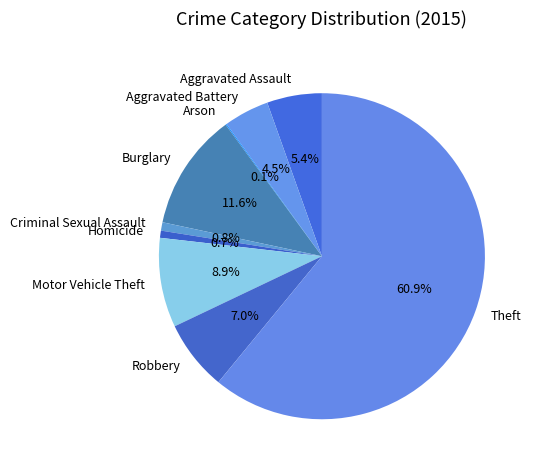

Does Theft represent more than half of the total?

Yes